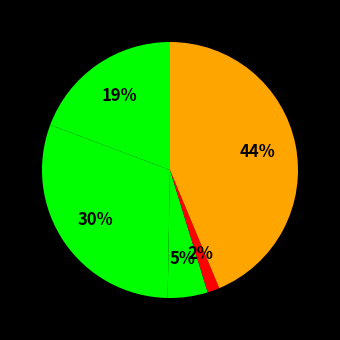

Which slice is the largest?

Robbery